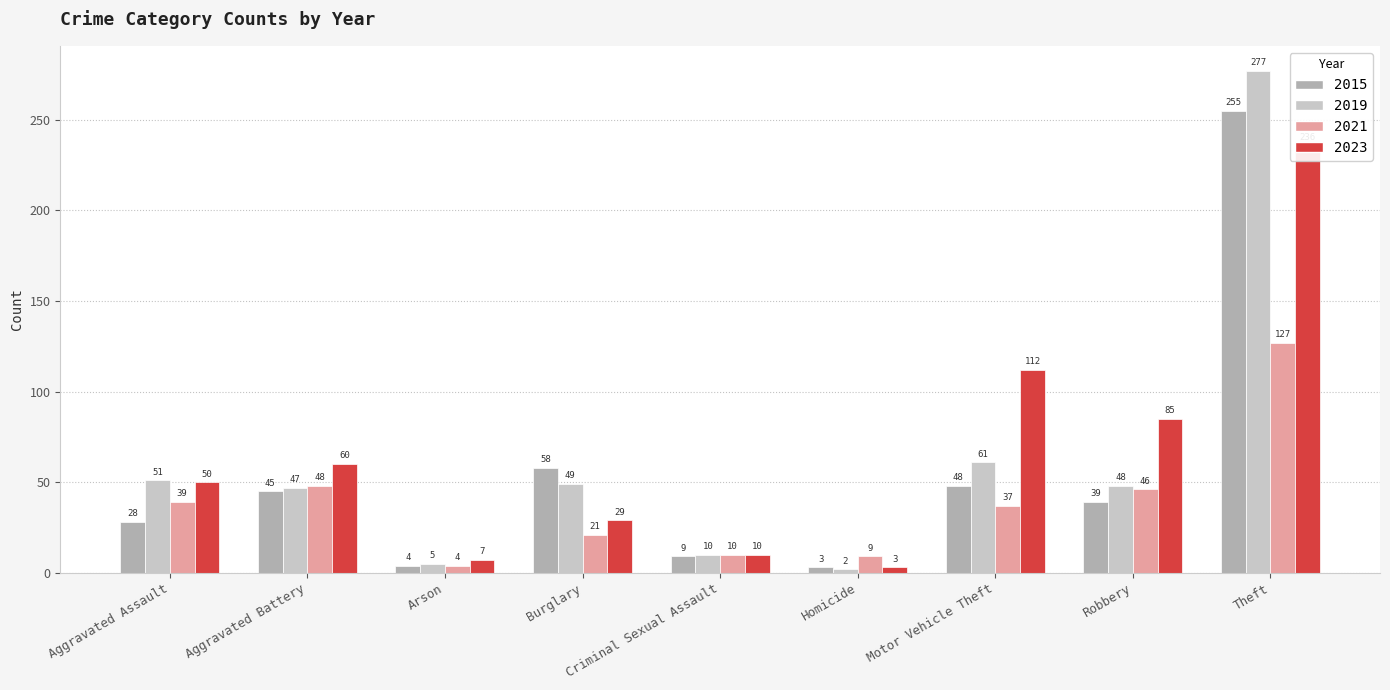

What are all the series names shown in the legend?

2015, 2019, 2021, 2023